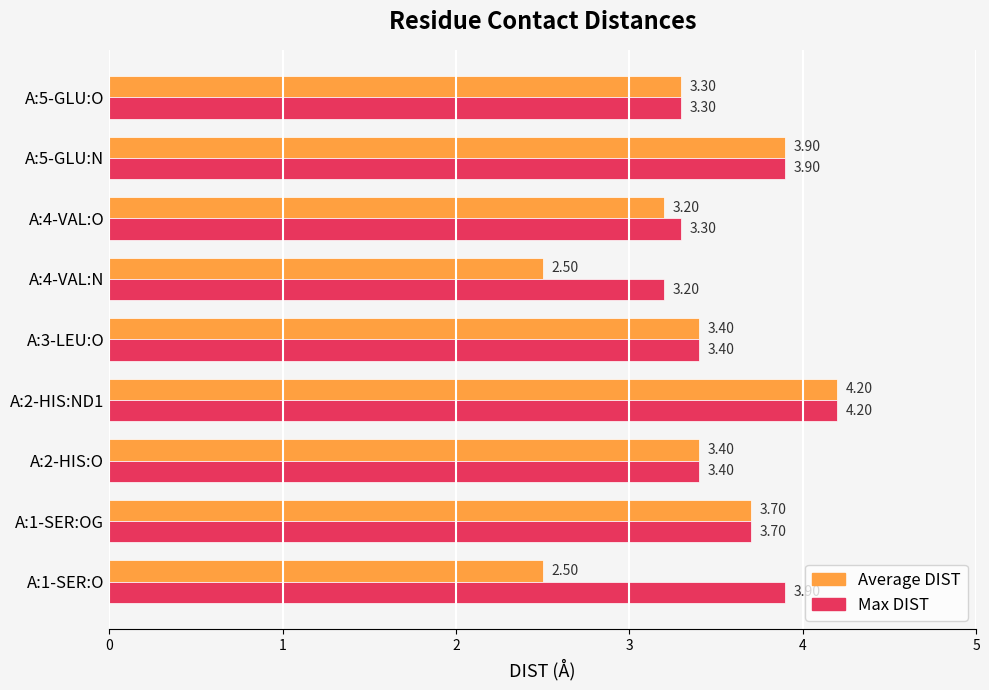

What is the maximum value for Average DIST?

4.2